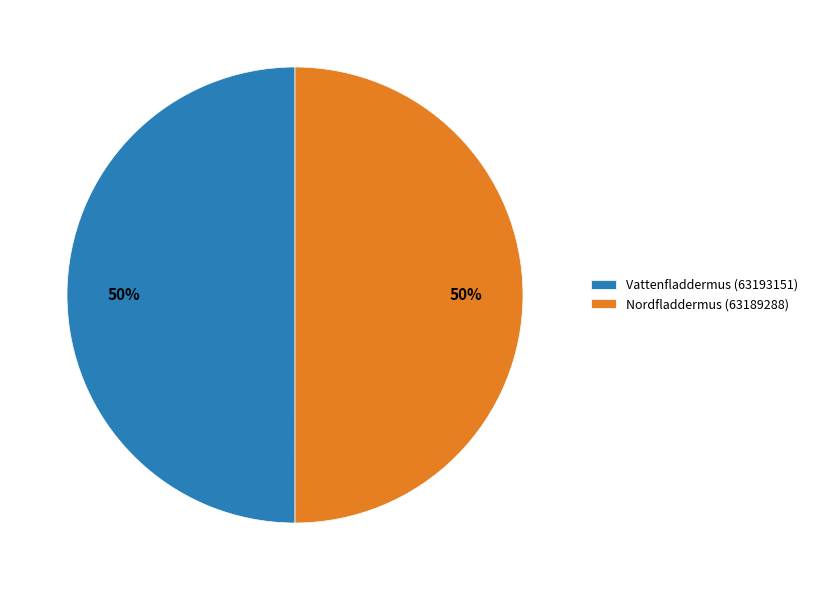

The Vattenfladdermus (63193151) slice represents 56% of the pie. True or false?

False